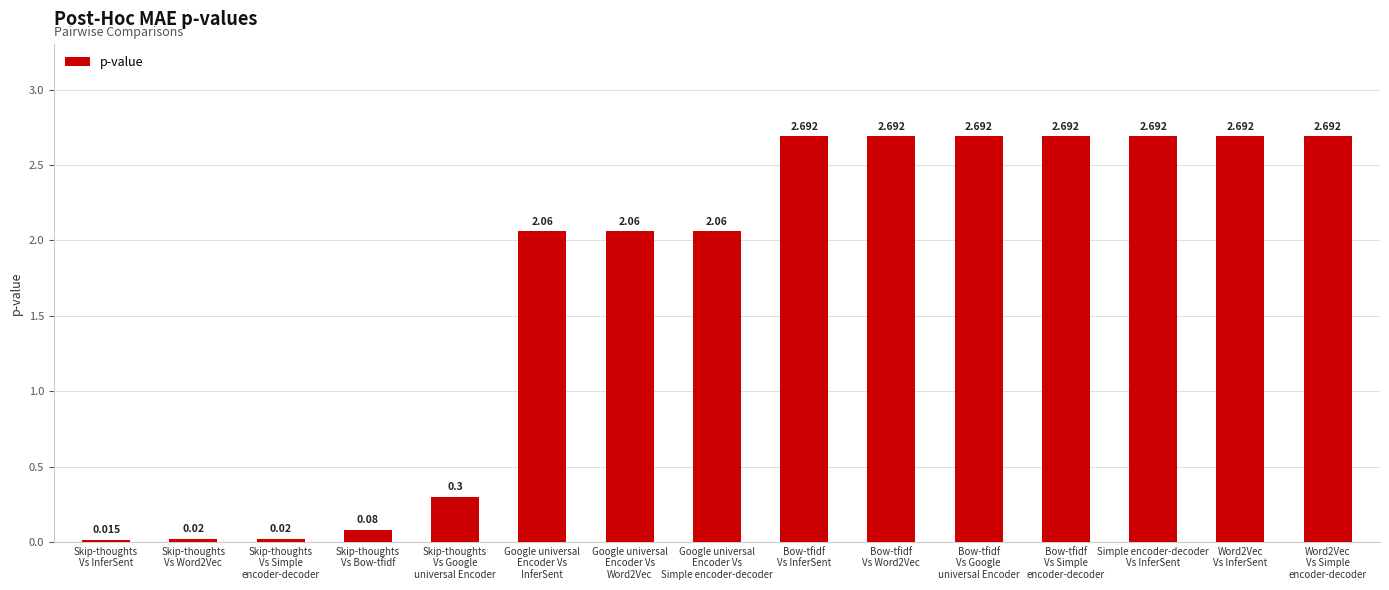

How many data points does each series have?

15